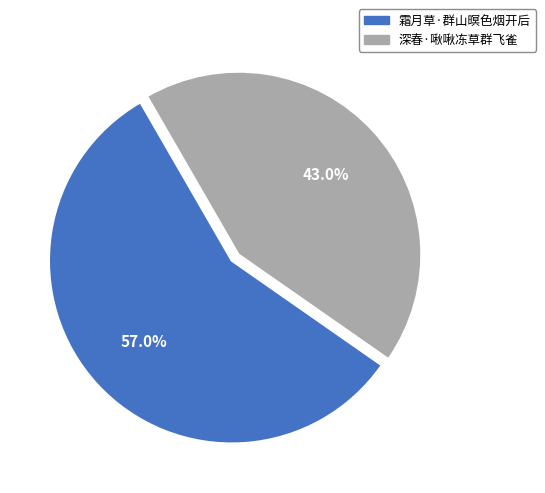

Approximately how many times larger is the value at 深春·啾啾冻草群飞雀 compared to 霜月草·群山暝色烟开后?

0.8